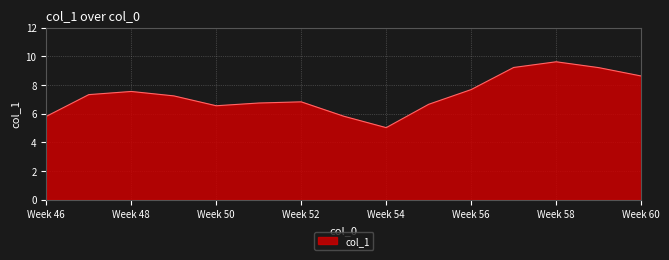

What is the difference between the maximum and minimum values?

4.6